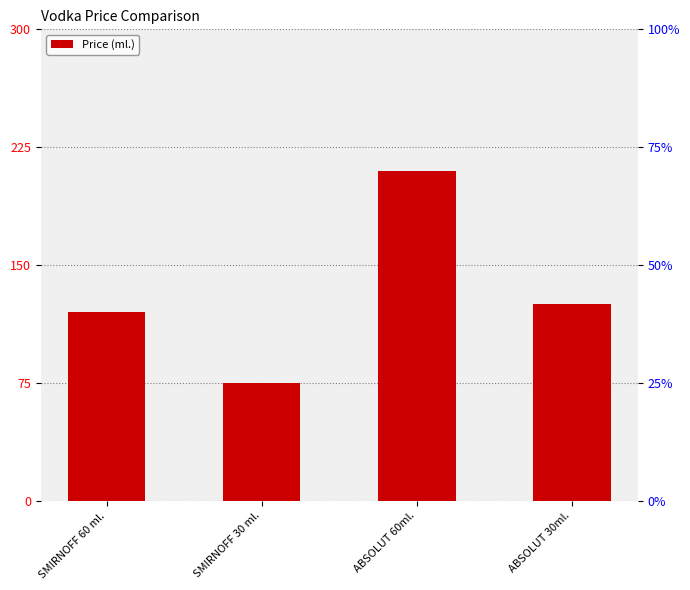

What is the smallest value displayed?

75